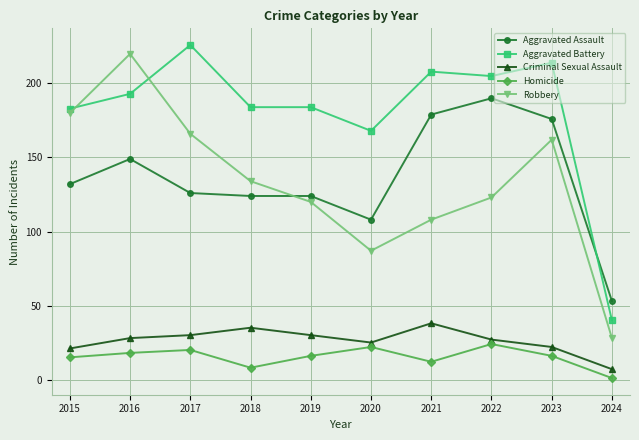

True or false: Robbery has a value of 242 at 2015.

False